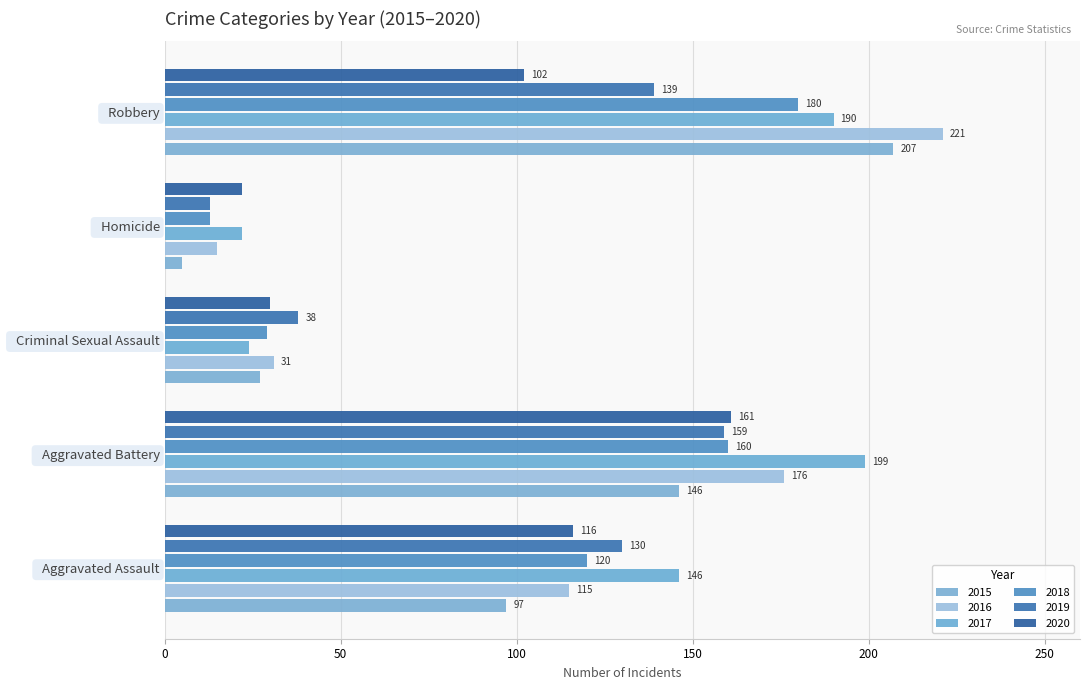

How many groups of bars are there?

5